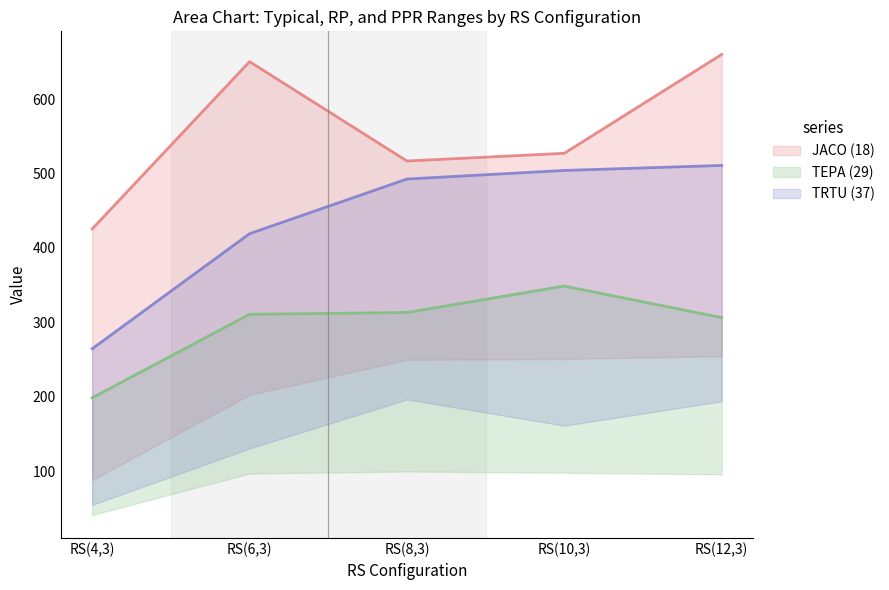

Which series has the largest total across all categories?

Typical